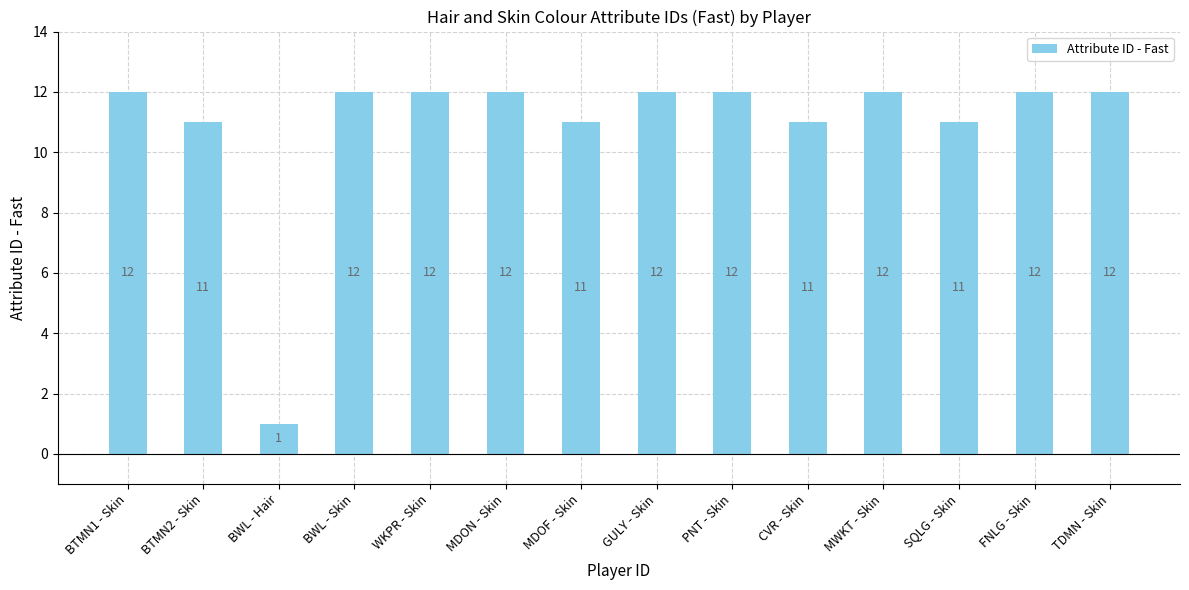

How many data points are less than 12?

5